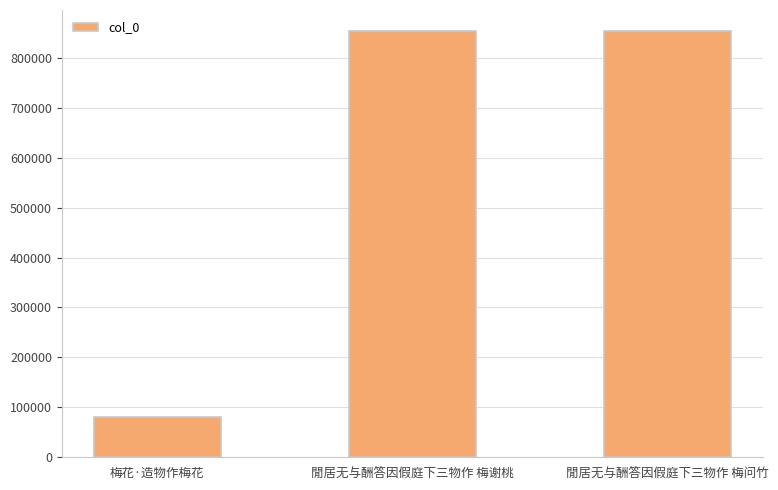

What is the value of the 3rd bar from the left?

853093